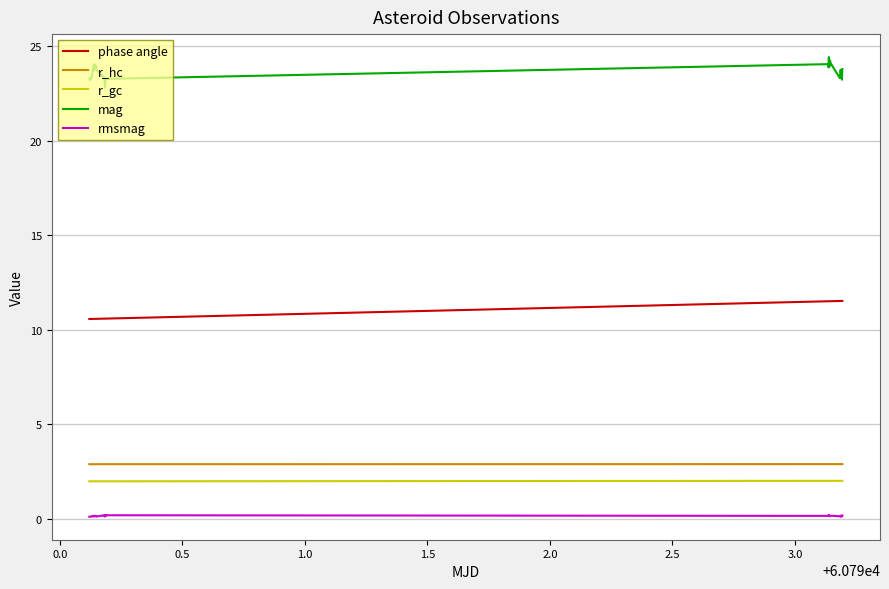

True or false: mag and r_hc cross at least once.

False